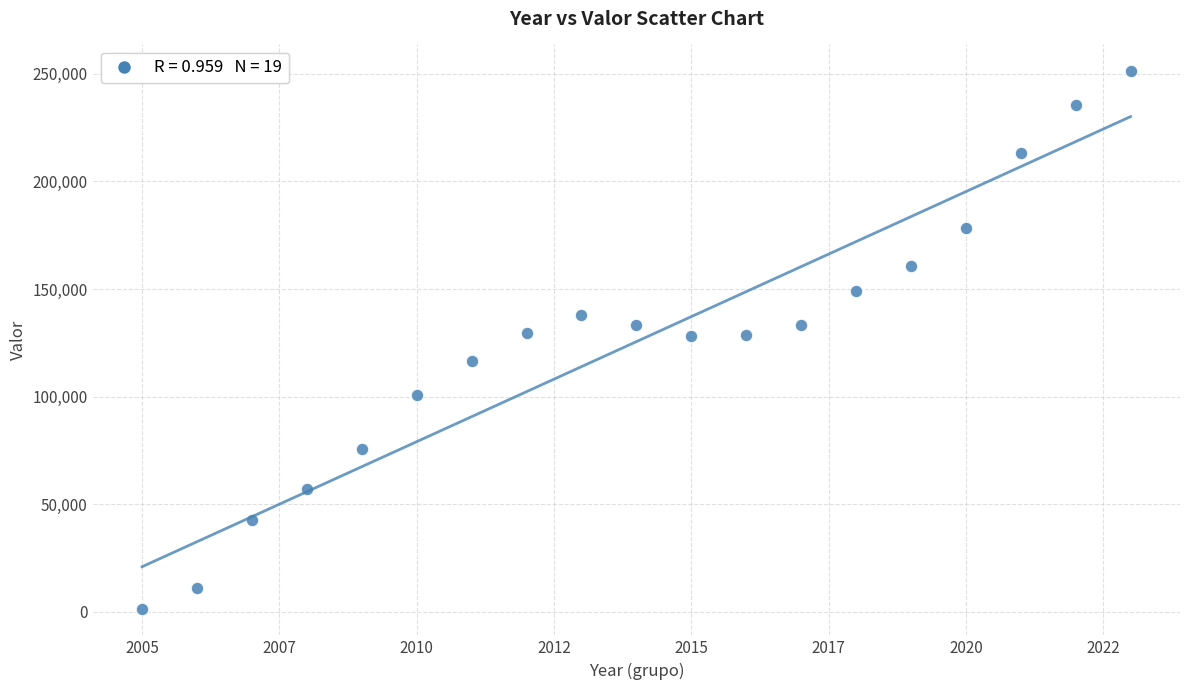

What is the range of Y values (max minus min)?

249732.2